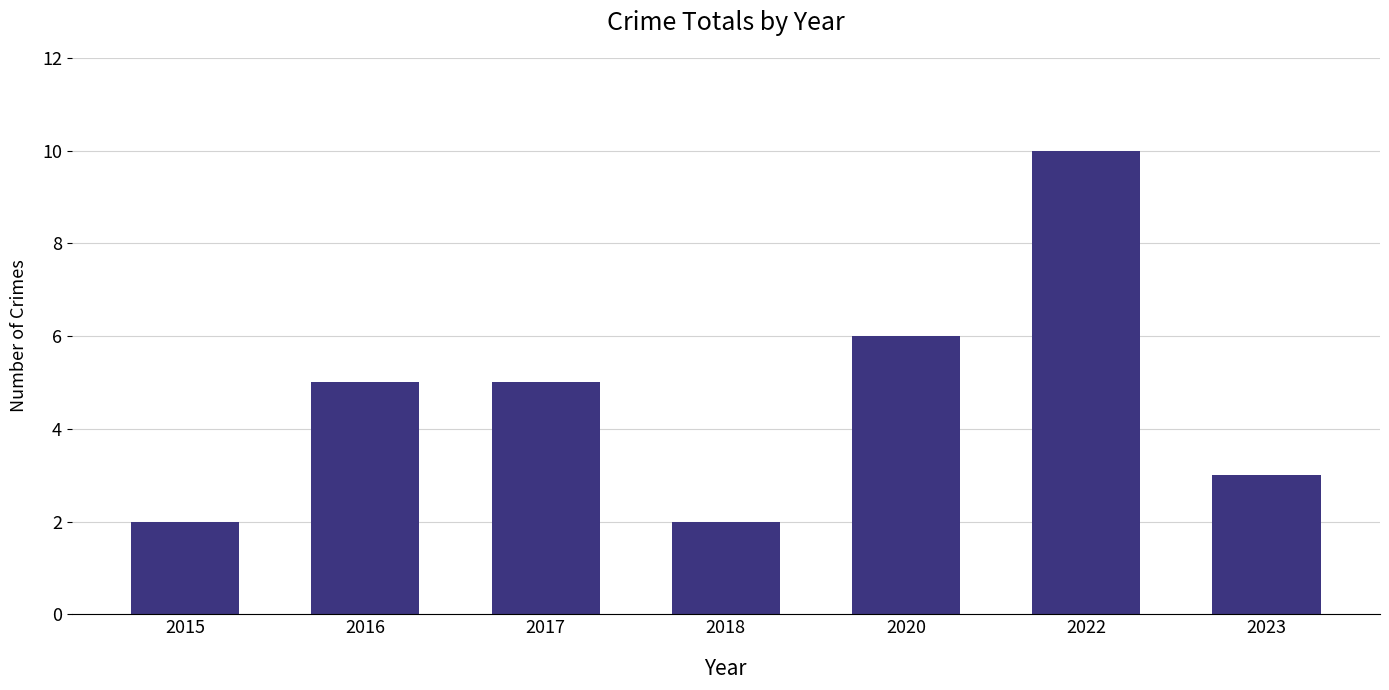

What is the maximum value shown in the chart?

10